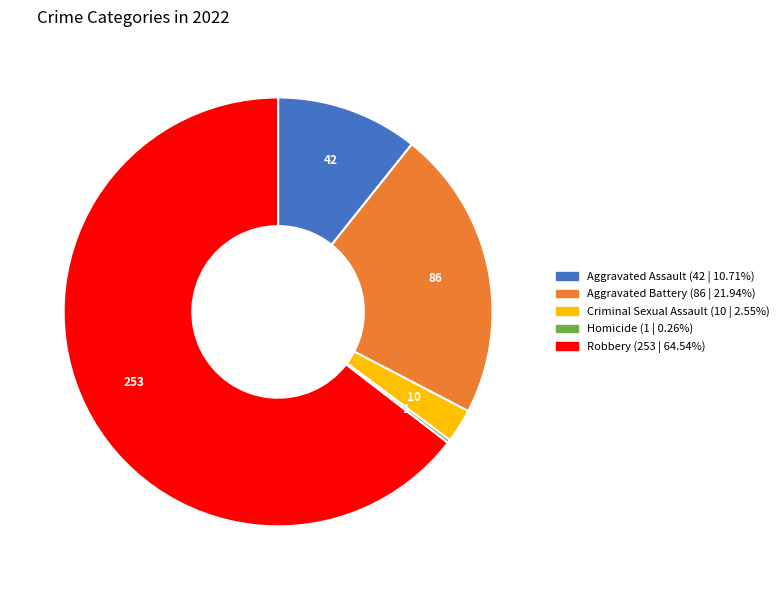

Which category accounts for the majority?

Robbery